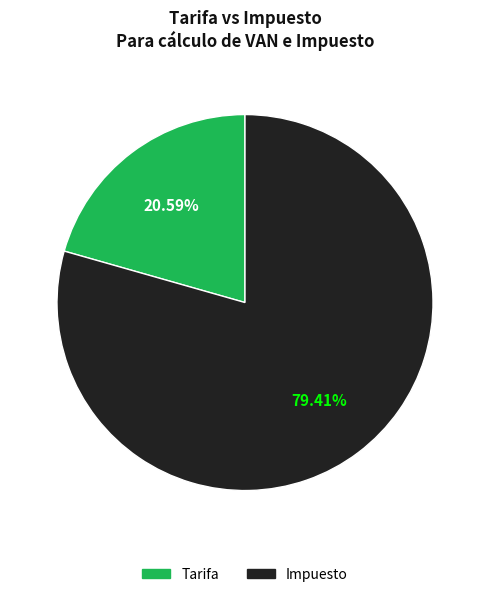

Do Impuesto and Tarifa together represent more than half of the pie?

Yes